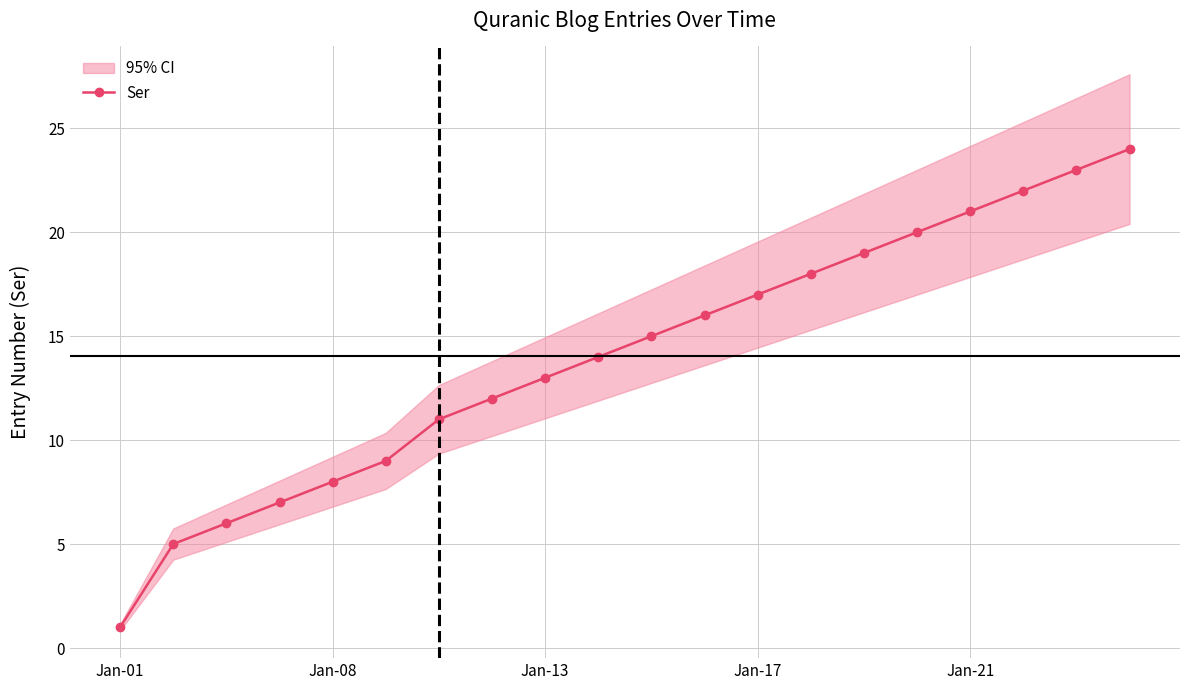

What is the sum of all values?

281